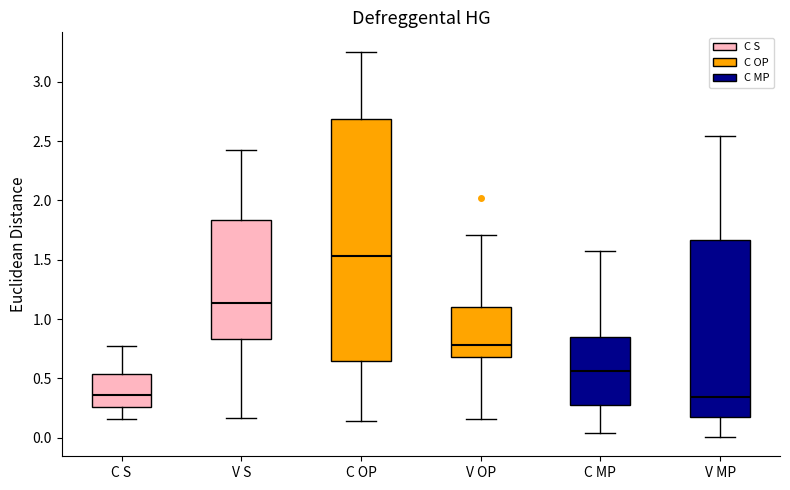

Where does the upper whisker of the box for V MP end on the y-axis? The values are not printed on the chart, so give them approximately, as read against the axis.

2.55